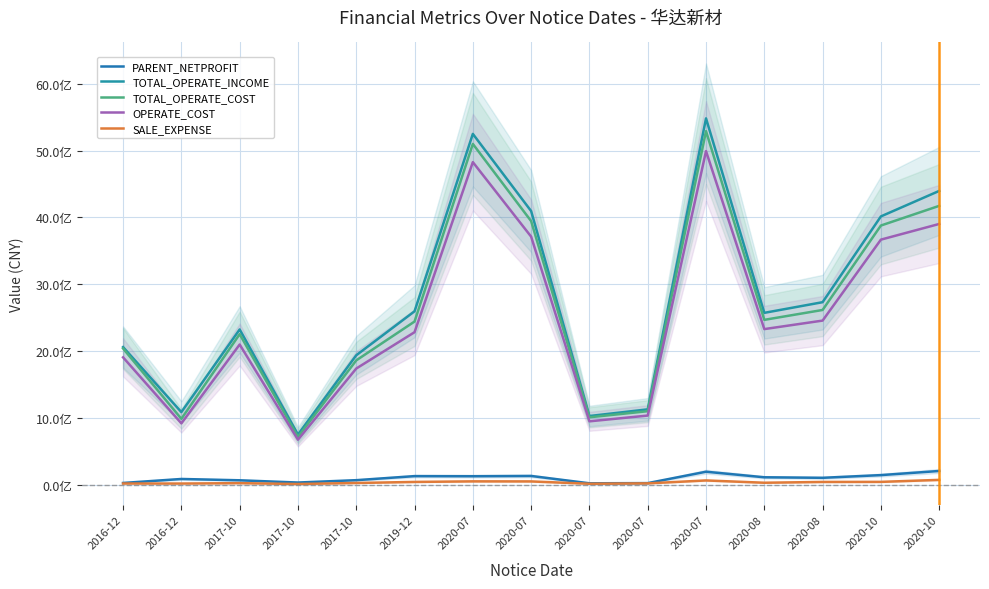

What is the smallest value displayed?

7541900.0